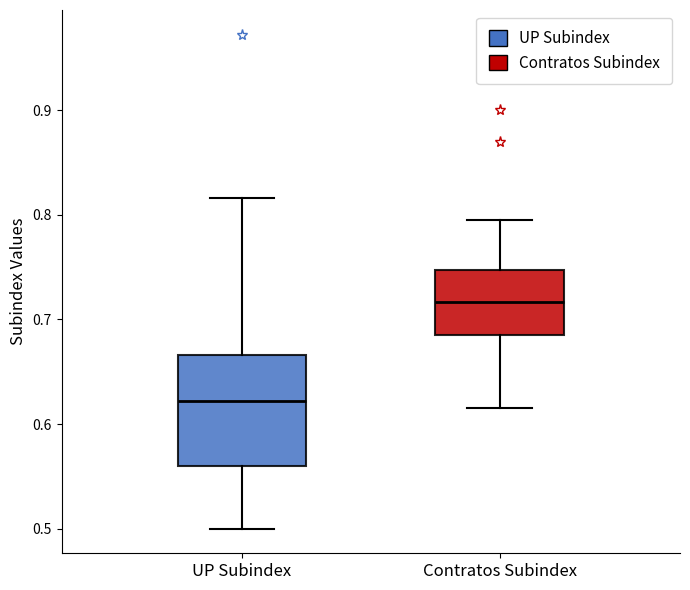

Where is the upper edge of the box for UP Subindex on the y-axis? The values are not printed on the chart, so give them approximately, as read against the axis.

0.67